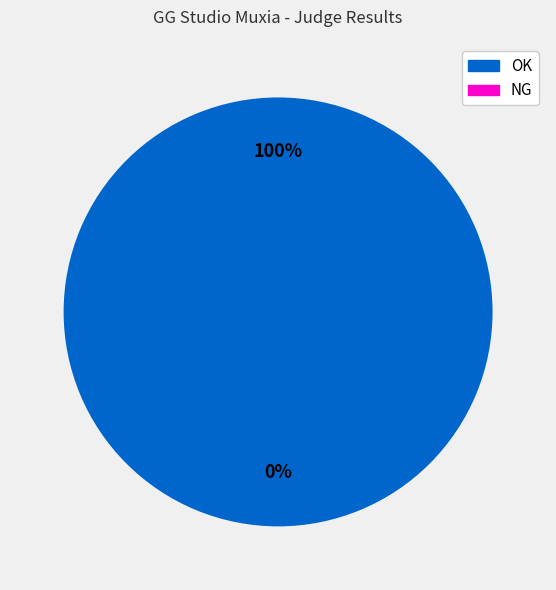

What is the change in value from OK to NG?

-2072